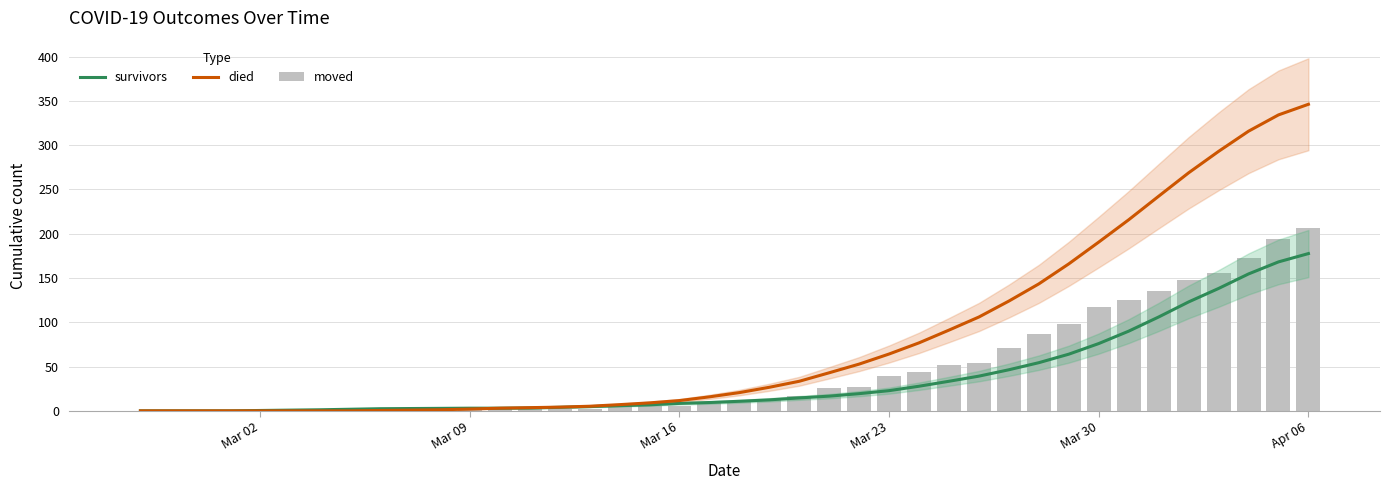

At how many categories does at least one series exceed 135?

10